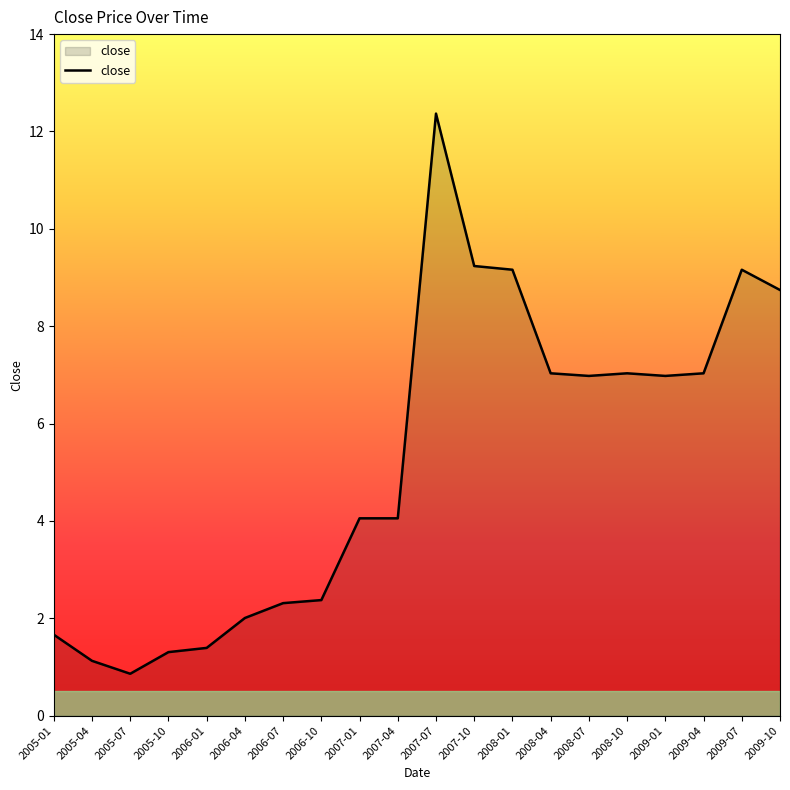

Is it true that the value at 2006-07 is 1.0?

False